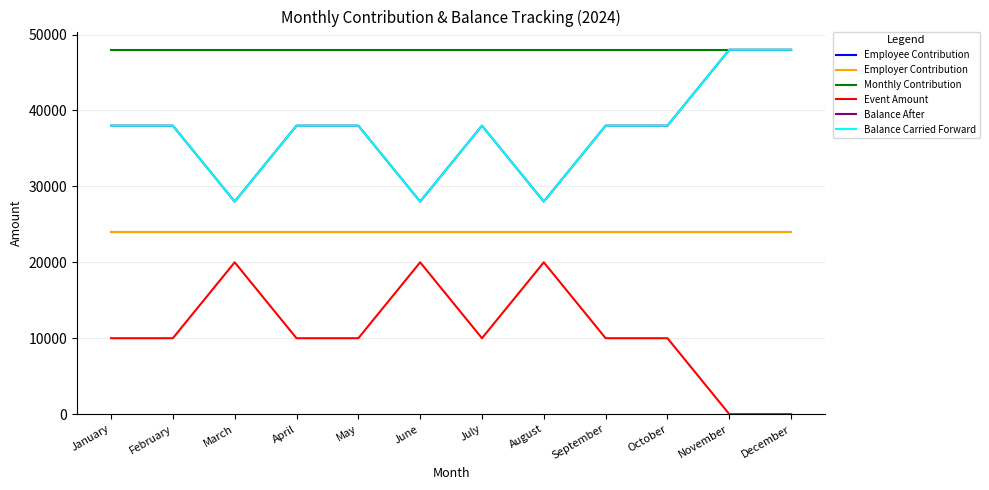

What are all the series names shown in the legend?

Employee Contribution, Employer Contribution, Monthly Contribution, Event Amount, Balance After, Balance Carried Forward